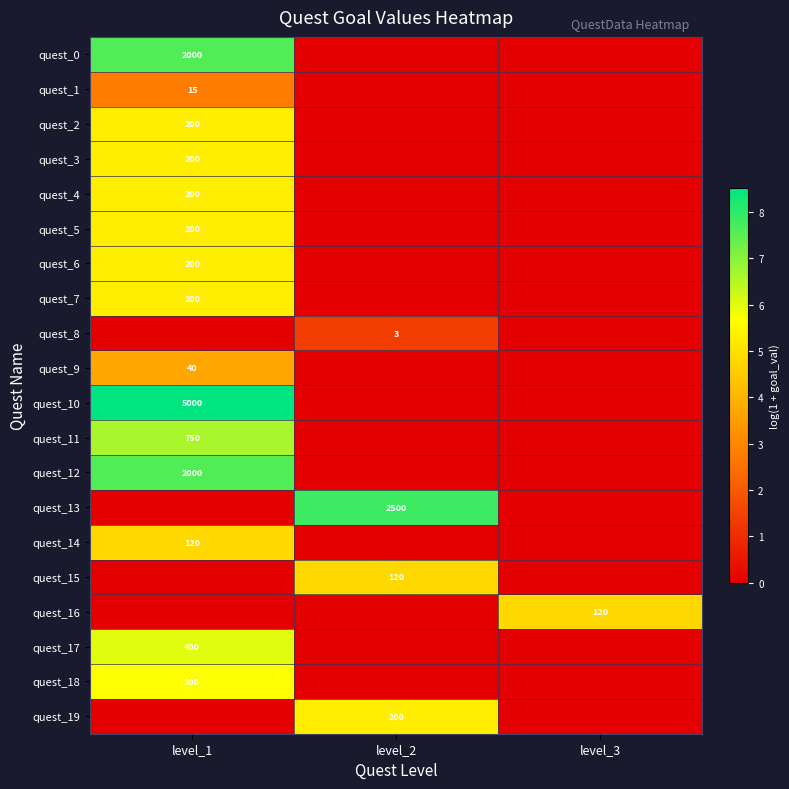

What is the greatest value displayed?

8.5